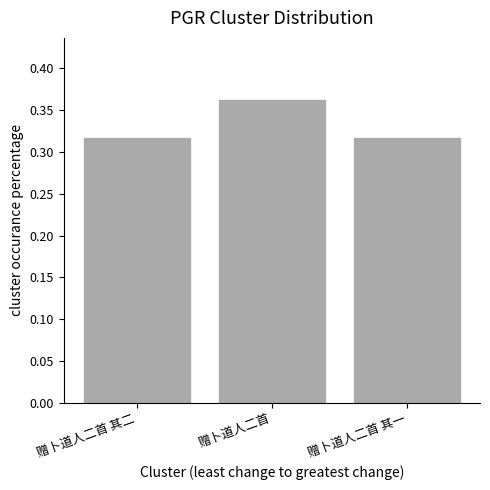

What position from the left is 赠卜道人二首 其二?

1